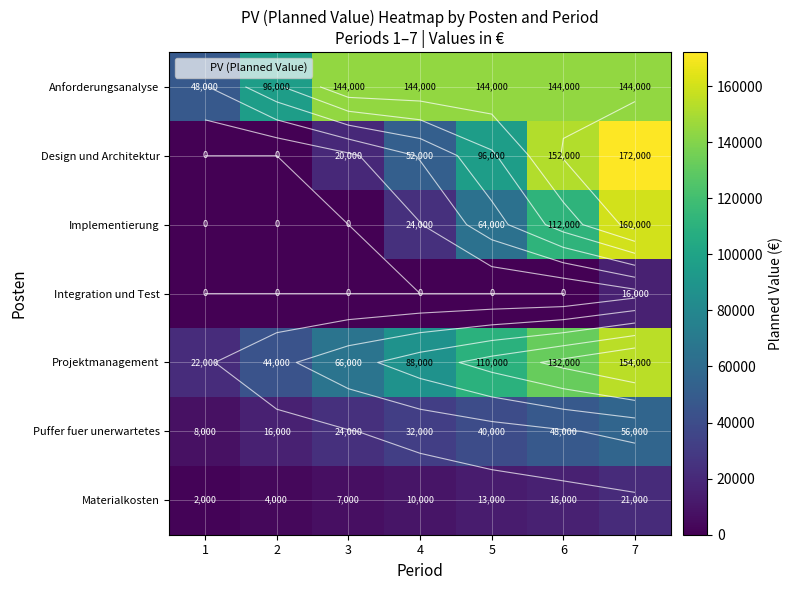

The value of Implementierung at 3 is 86094. True or false?

False